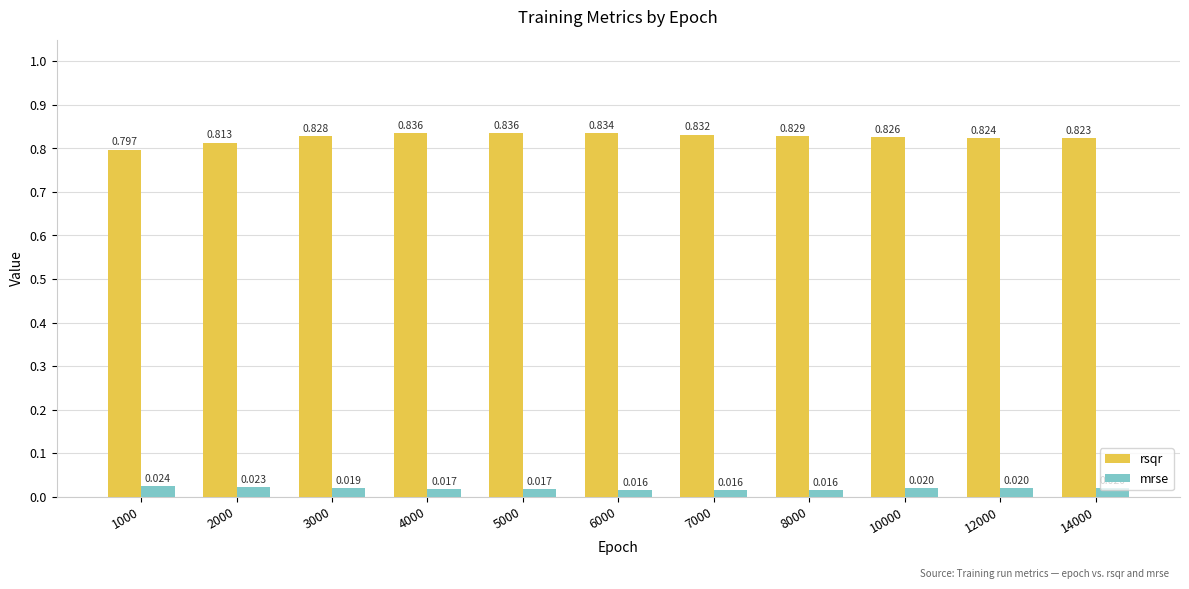

Which series changed the most between 5000 and 7000?

rsqr